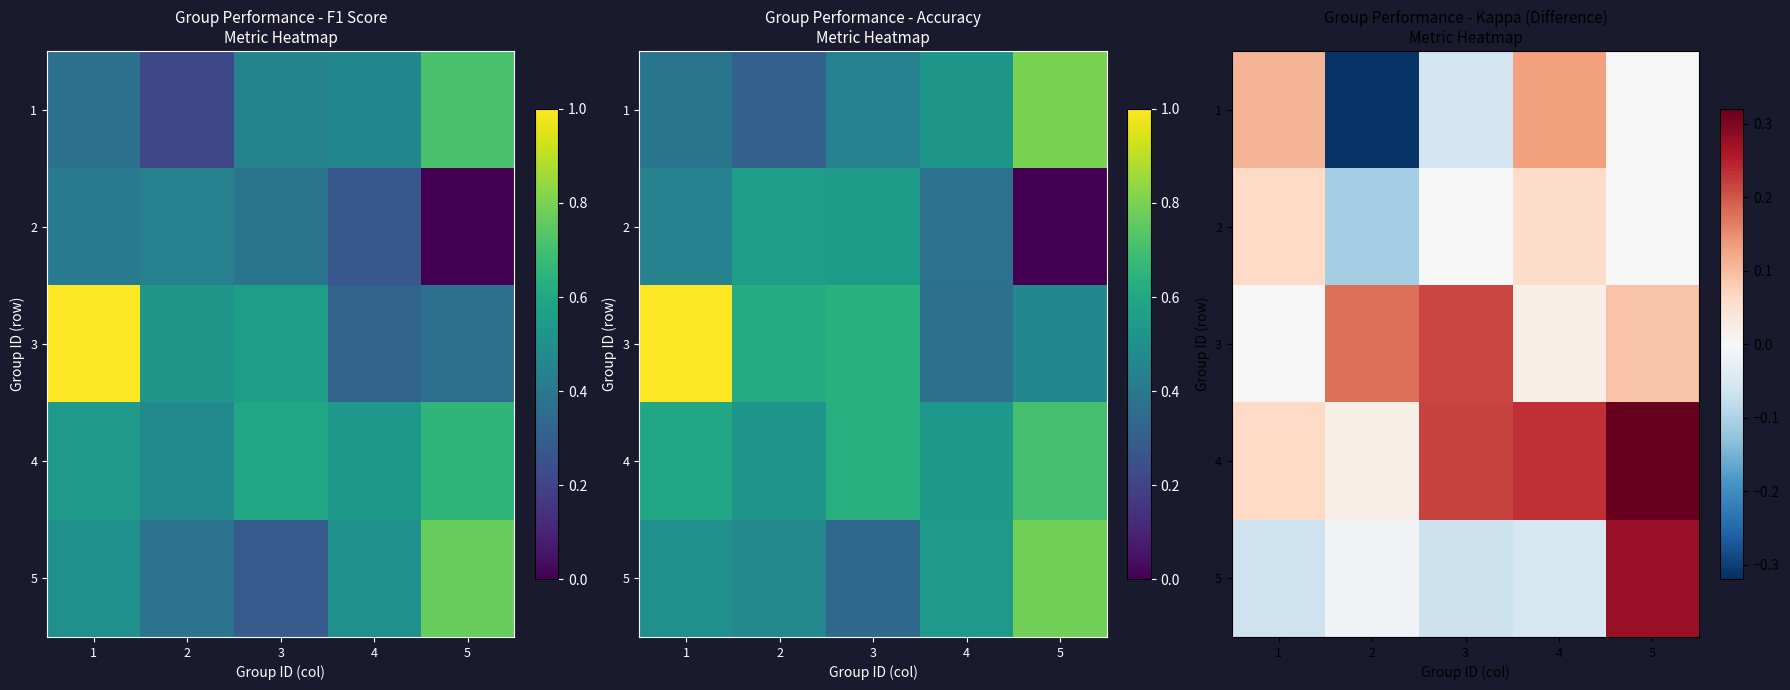

At which category is the sum across all series the highest?

5